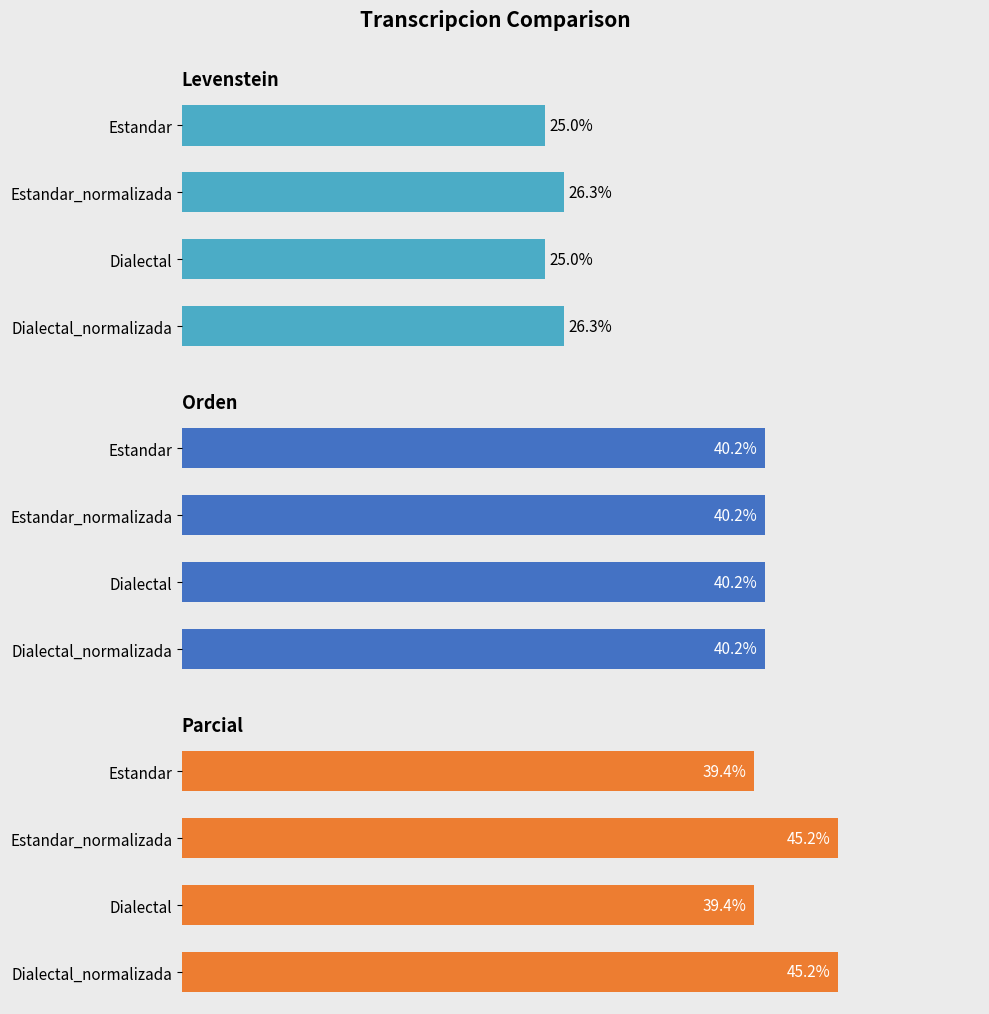

How many groups of bars are there?

4